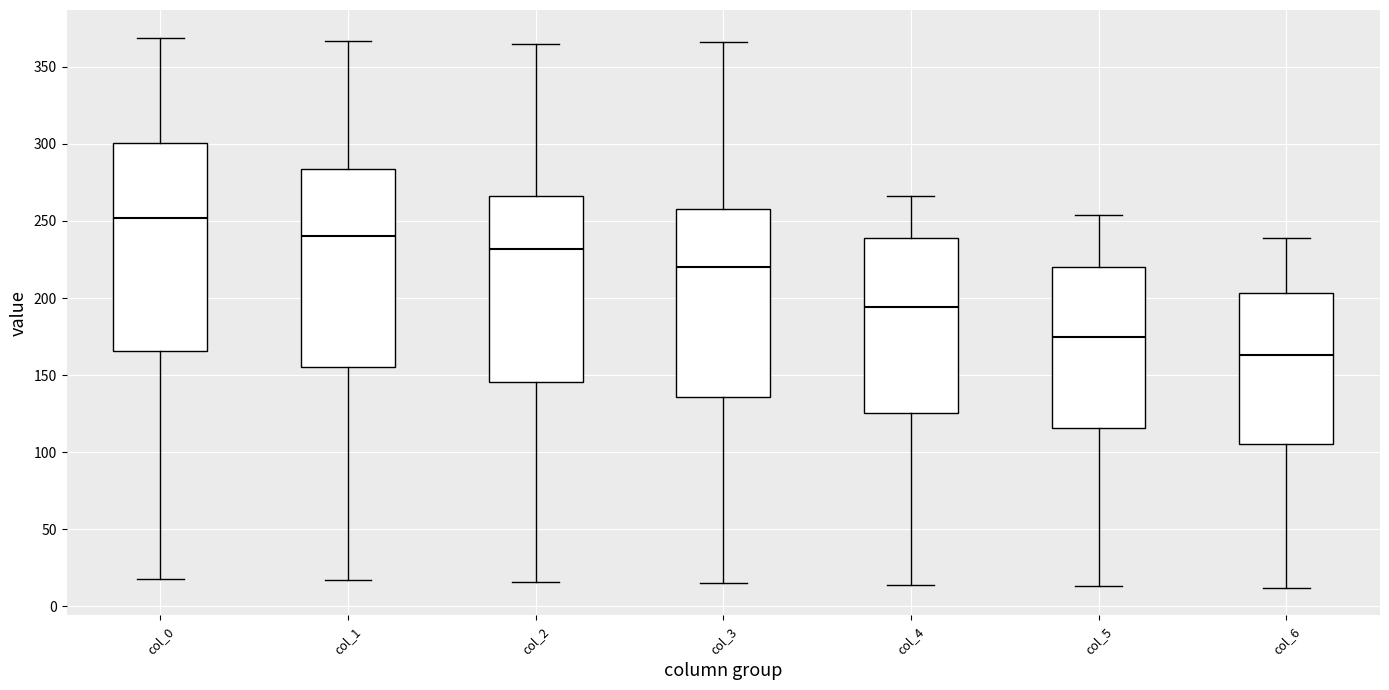

Where does the upper whisker of the box for col_1 end on the y-axis? The values are not printed on the chart, so give them approximately, as read against the axis.

365